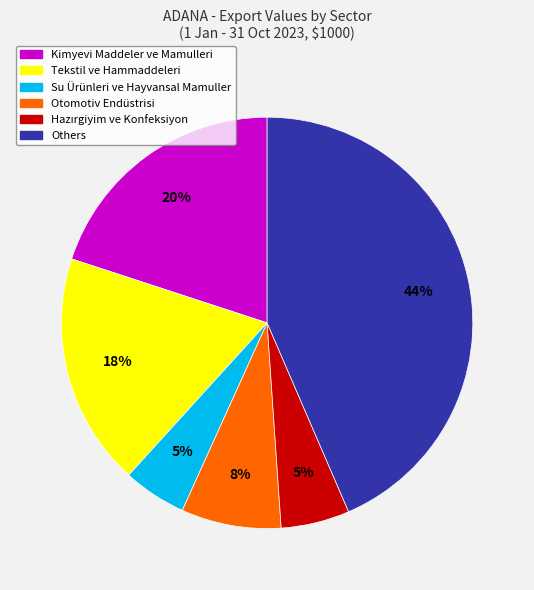

To the nearest percent, what is the difference between the largest and smallest slice percentages?

39%